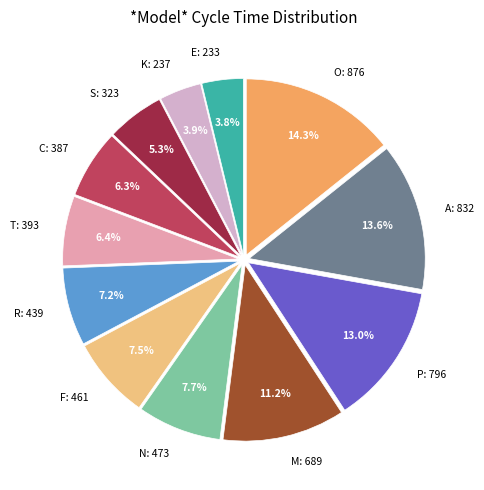

Is there a majority slice in this chart?

No